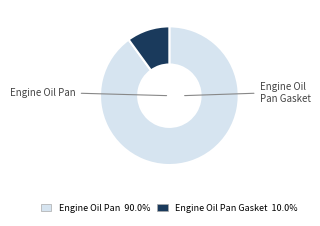

Is it true that Engine Oil Pan is 80% of the pie?

False